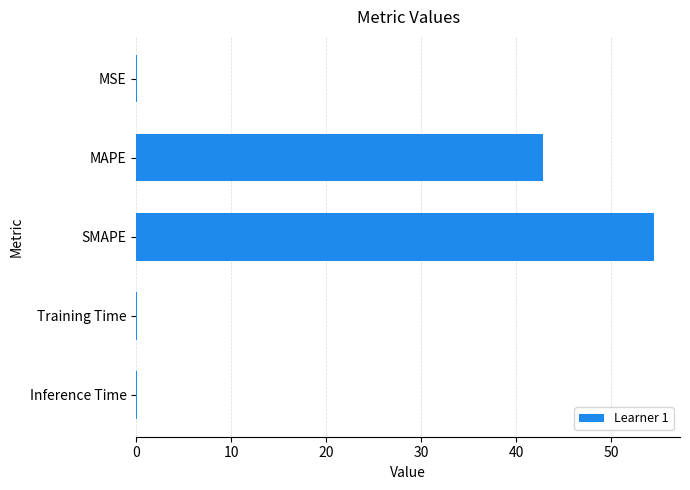

Which label corresponds to the largest value in the chart?

SMAPE